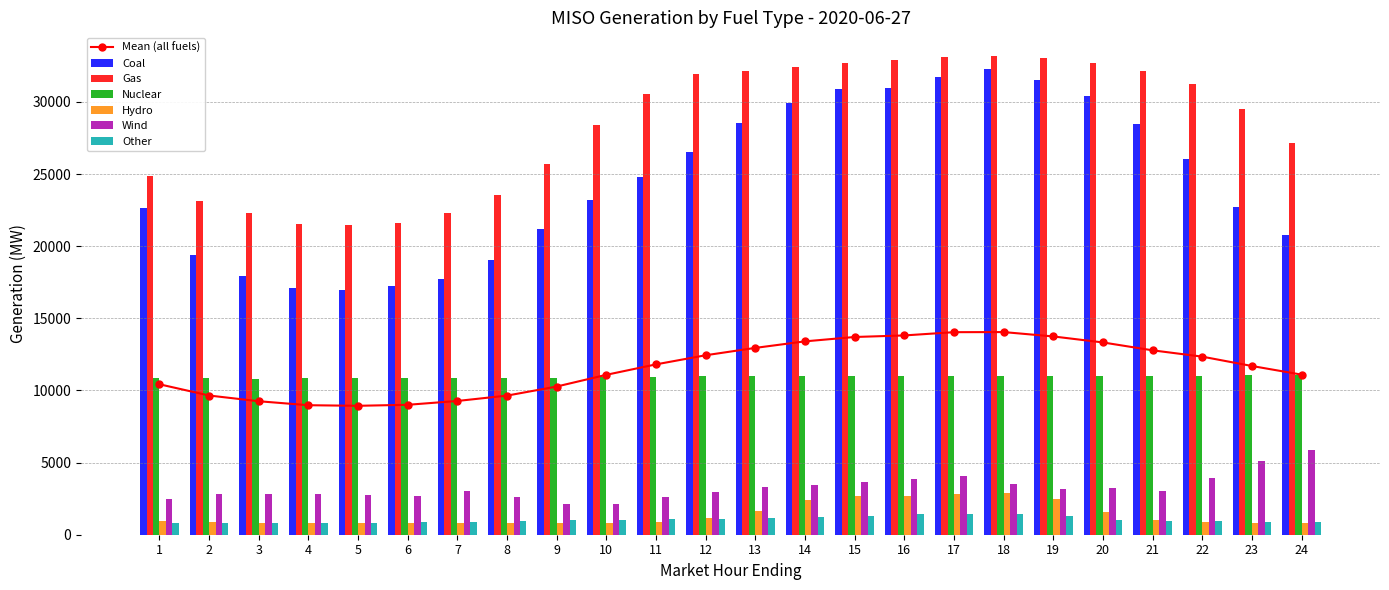

Is the value of Wind at 22 greater than the value of Hydro at 16?

Yes